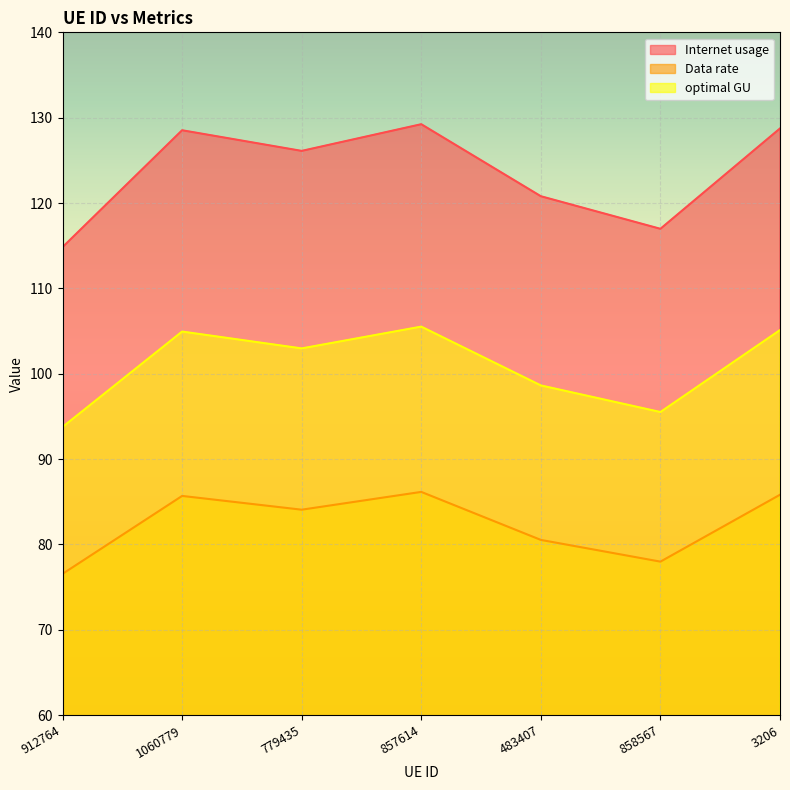

At how many categories does at least one series exceed 111?

7